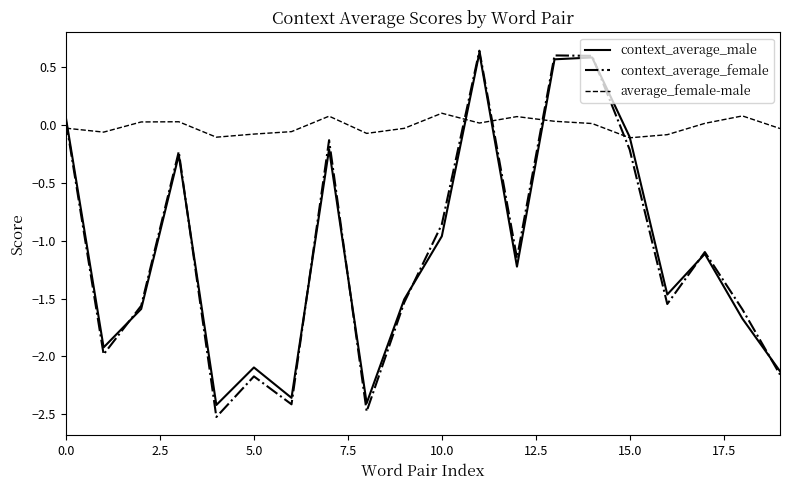

Which series has the widest spread of values?

context_average_female